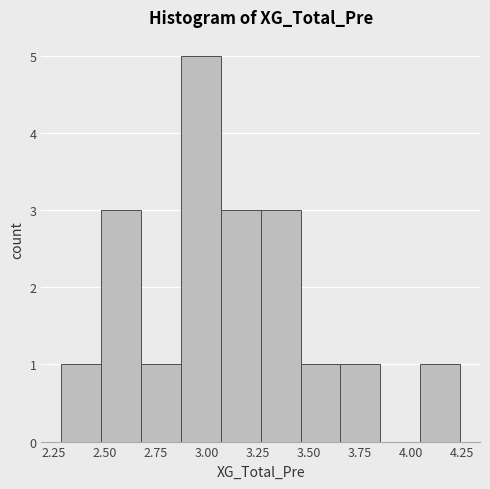

Around what value on the x-axis is the tallest bar? Give the approximate position of its centre, as read against the axis.

2.95